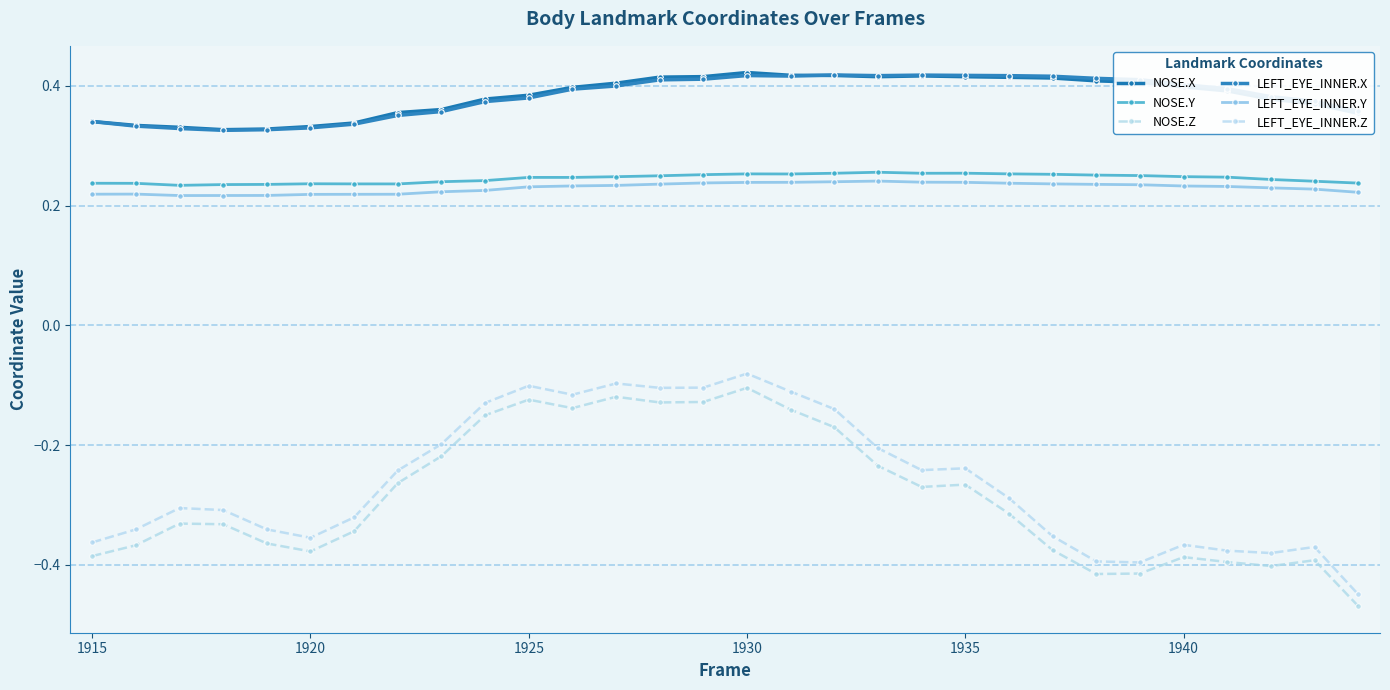

Is this an area chart (filled region under the line)?

No